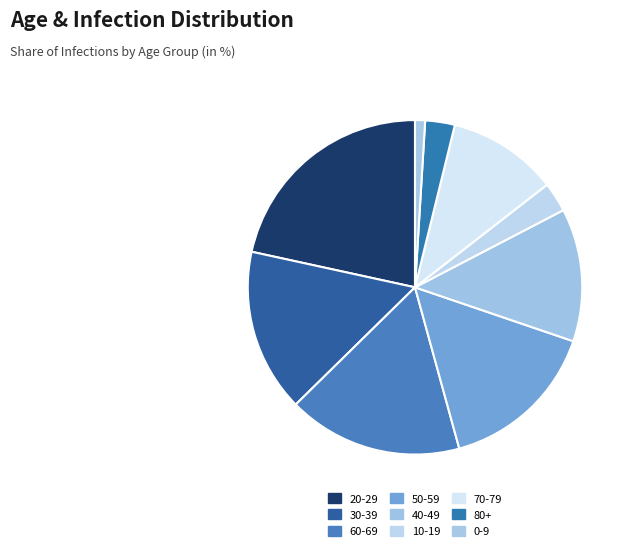

What portion of the pie excludes 50-59?

84.5%